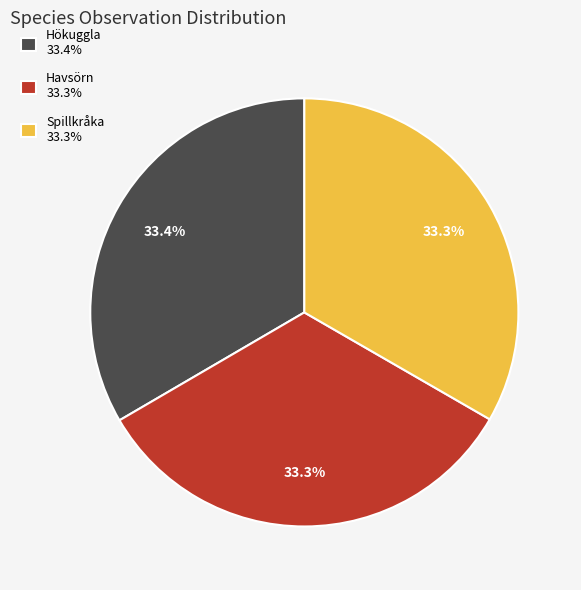

Does any single category account for the majority?

No